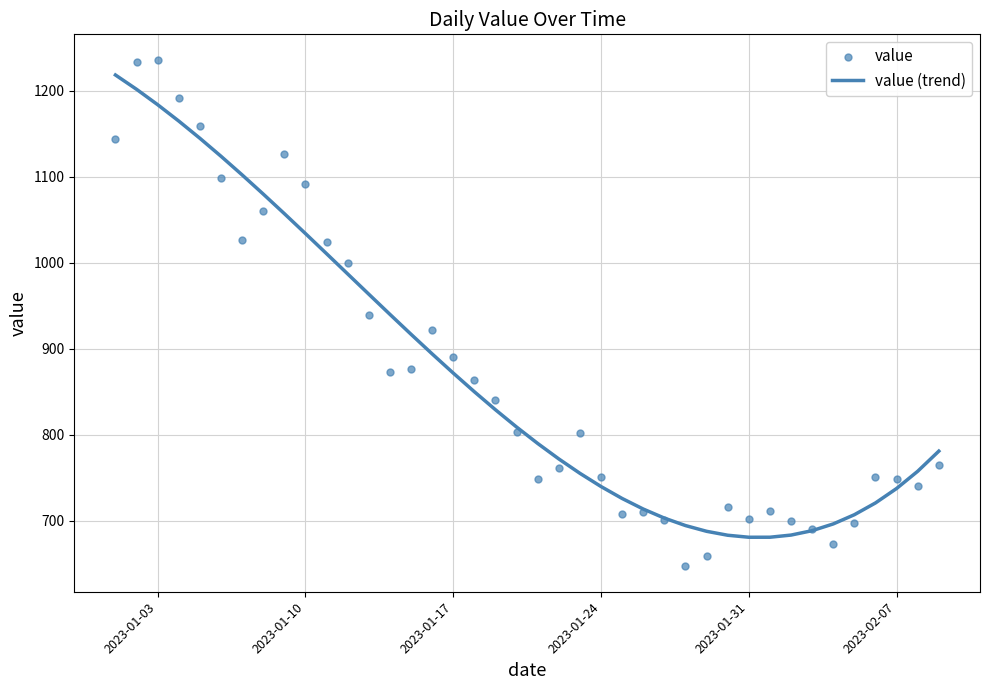

Which series contains the highest Y value?

value